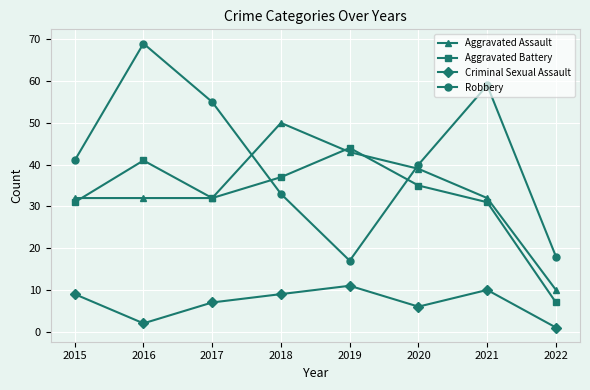

Is it true that Robbery equals 55 at 2017?

True